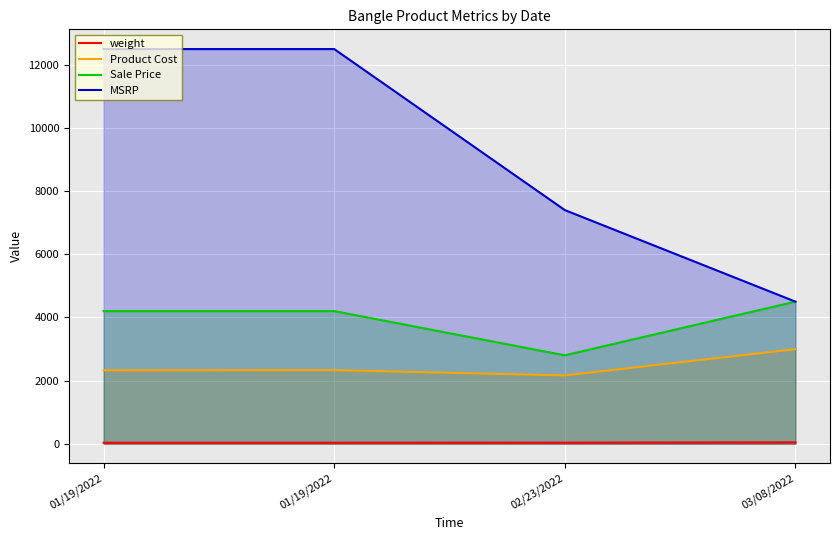

In Product Cost, how many points are higher than both neighbors (excluding endpoints)?

1